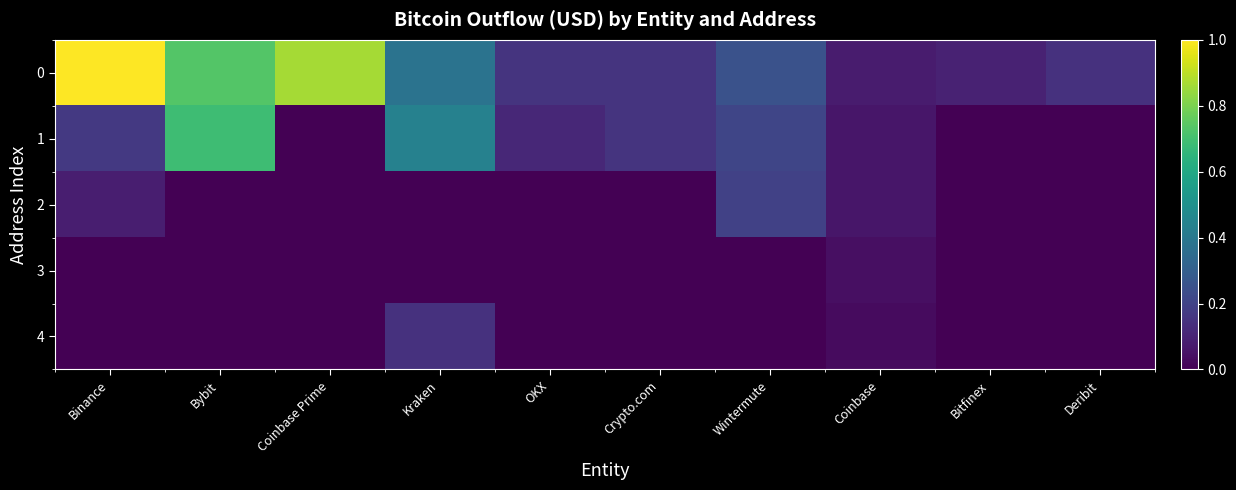

At which category does the chart reach its peak across all series?

Binance